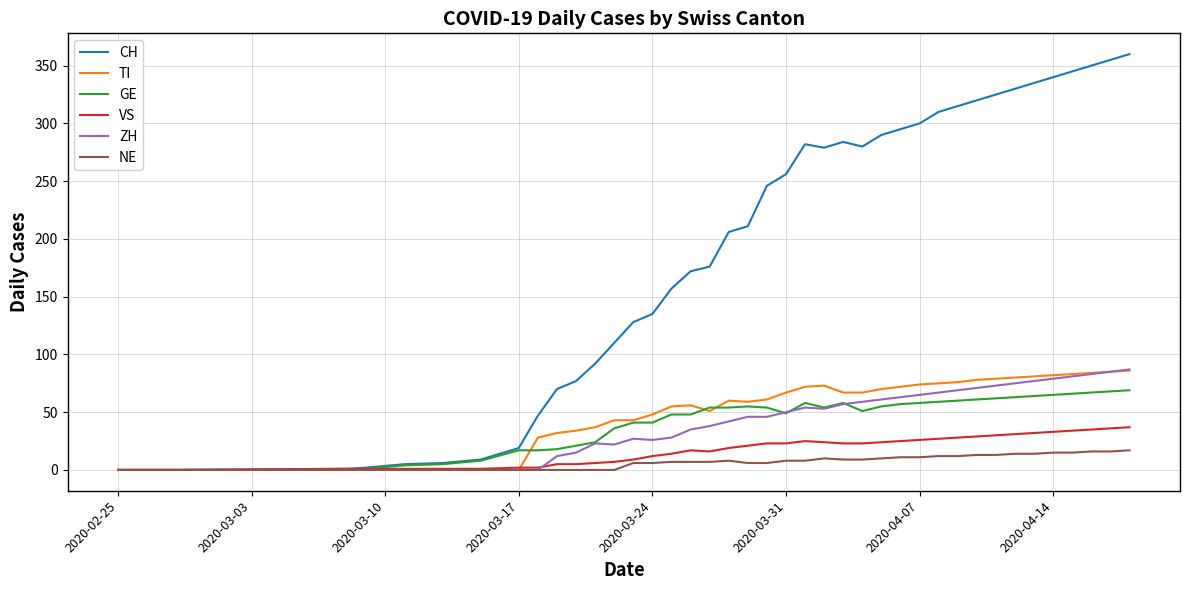

What is the maximum value for CH?

360